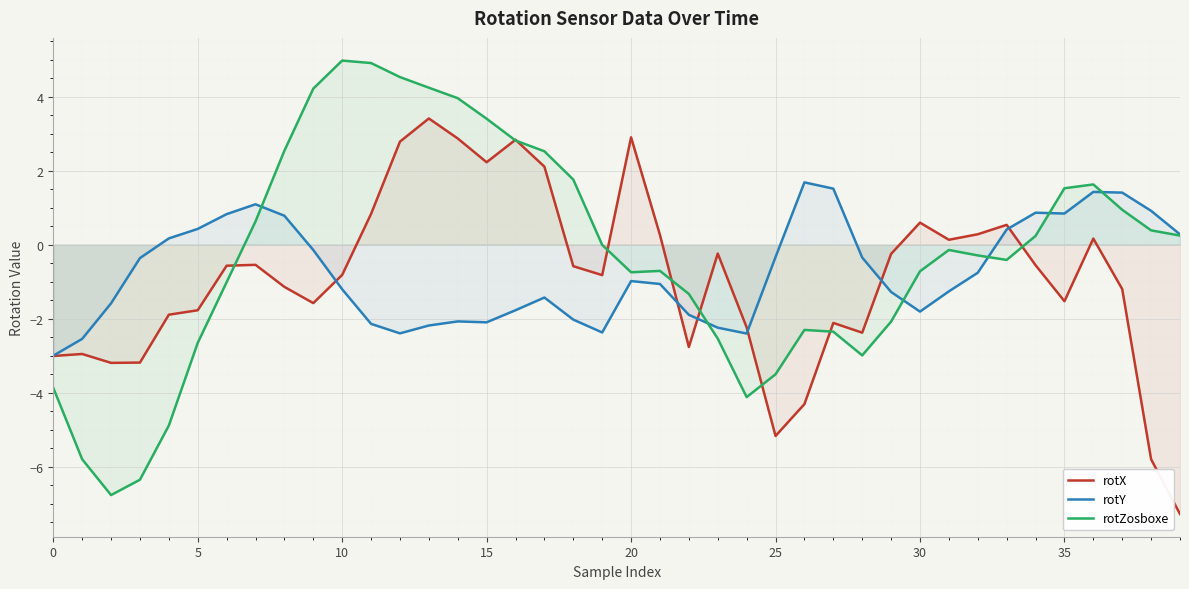

How many intersections are there between rotX and rotZosboxe?

9